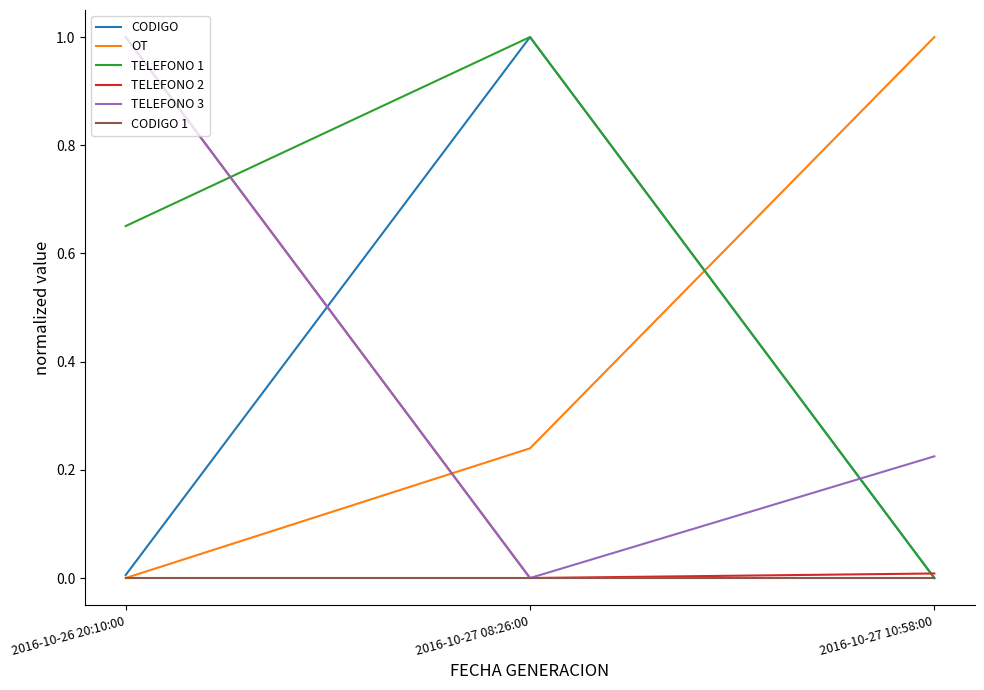

Is the value of TELEFONO 1 at 2016-10-26 20:10:00 greater than the value of OT at 2016-10-27 10:58:00?

No